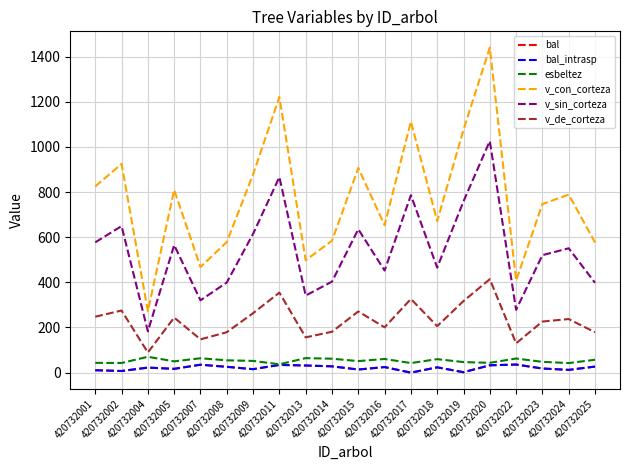

What is the sum of the v_de_corteza values at 420732013 and 420732014?

337.4